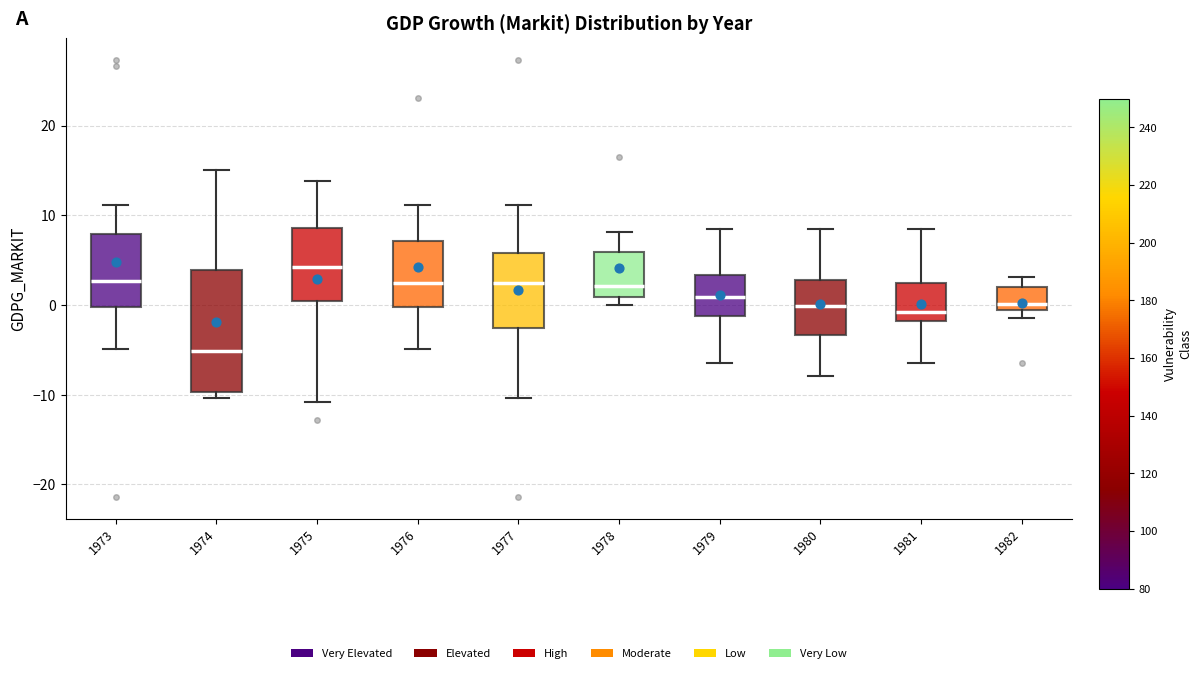

Reading left to right, read every box against the y-axis: the position of its median line, the range the box covers, and the ends of its whiskers. The values are not printed on the chart, so give them approximately, as read against the axis.

1973: median 3, box 0 to 8, whiskers -5 to 11
1974: median -5, box -10 to 4, whiskers -10 (just below the box's lower edge) to 15
1975: median 4, box 0 to 9, whiskers -11 to 14
1976: median 2, box 0 to 7, whiskers -5 to 11
1977: median 2, box -3 to 6, whiskers -10 to 11
1978: median 2, box 1 to 6, whiskers 0 to 8
1979: median 1, box -1 to 3, whiskers -6 to 9
1980: median 0, box -3 to 3, whiskers -8 to 9
1981: median -1, box -2 to 2, whiskers -6 to 9
1982: median 0, box -1 to 2, whiskers -1 (just below the box's lower edge) to 3